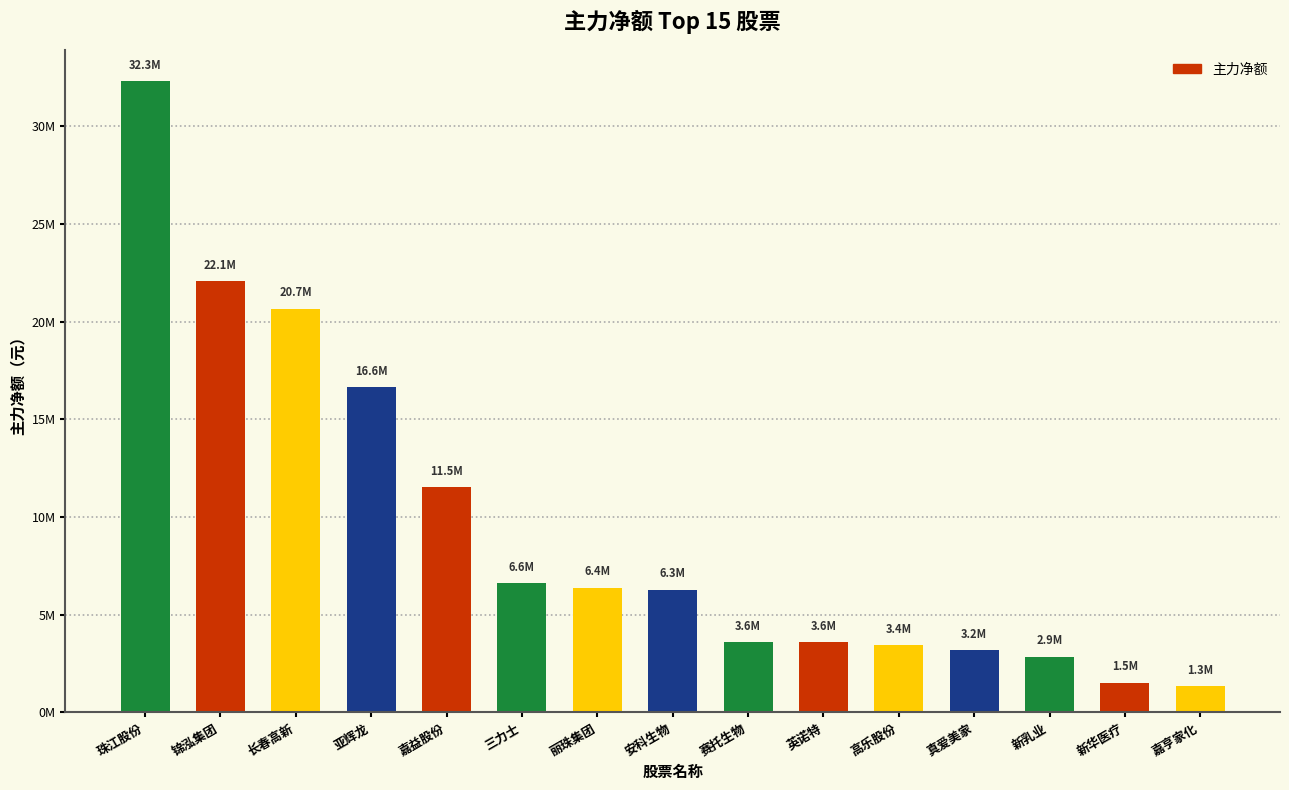

Are the bars horizontal?

No